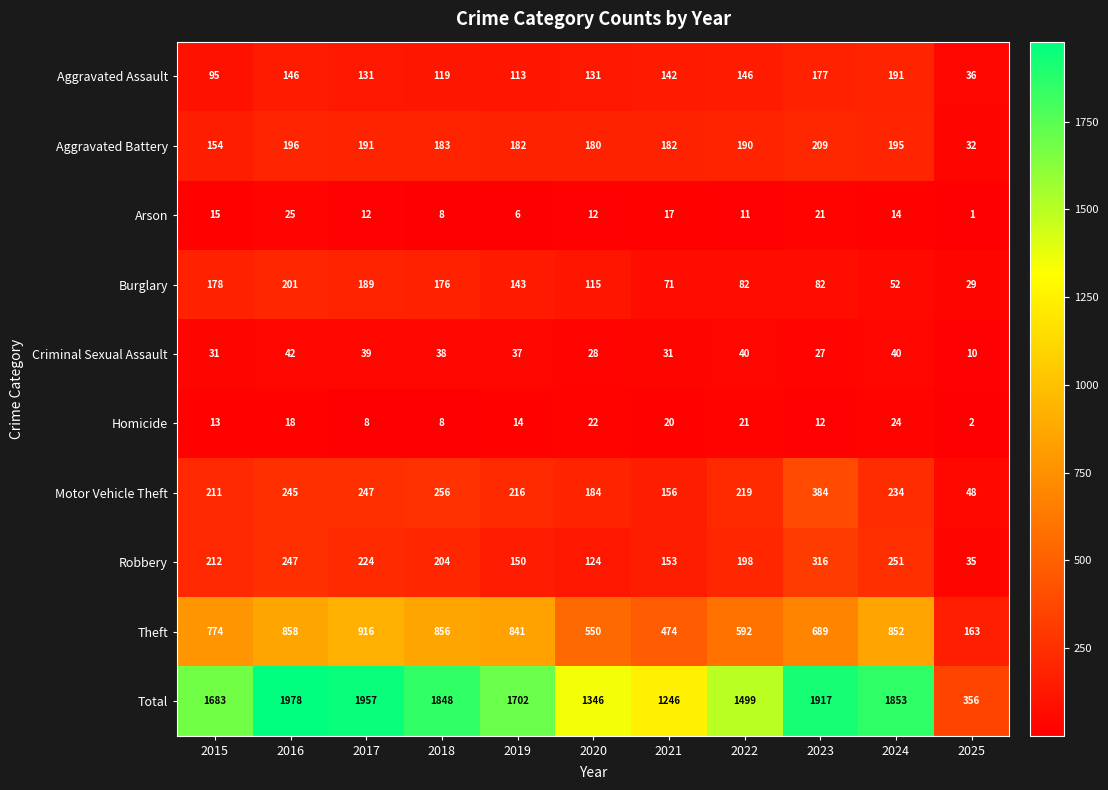

Which label corresponds to the smallest value in the chart?

2025